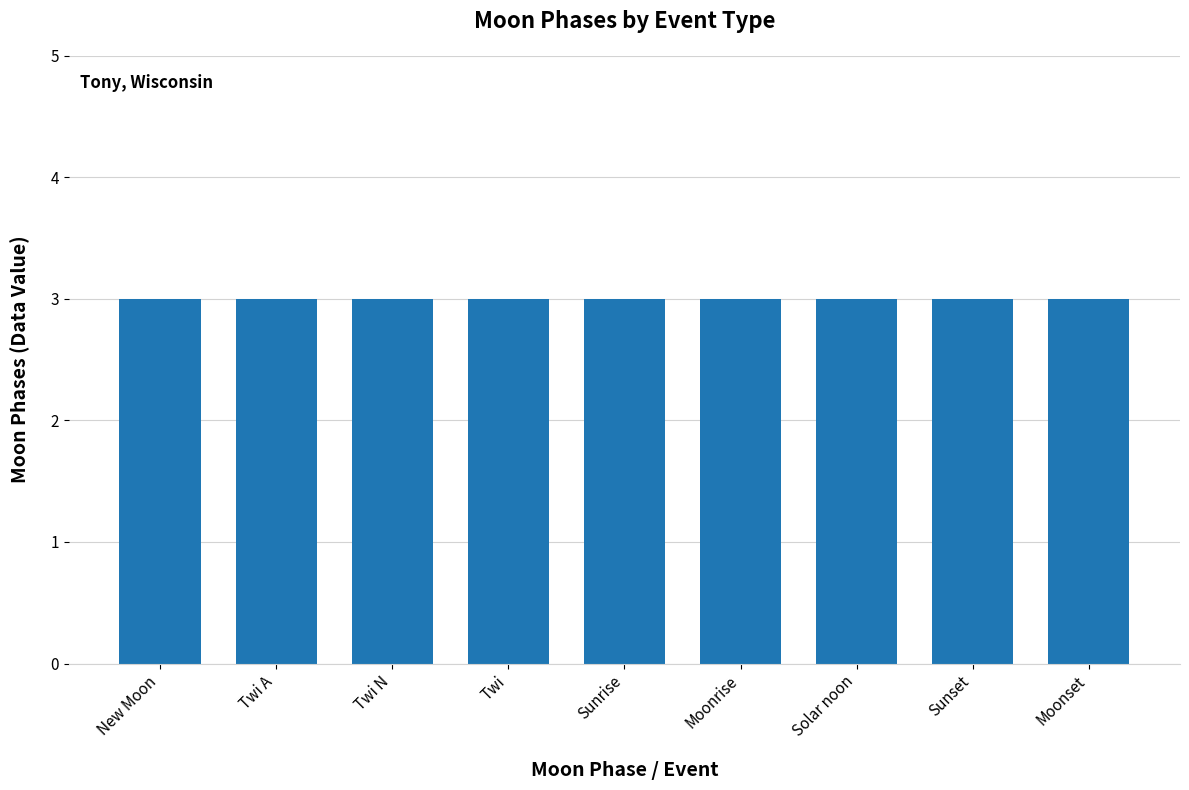

Between New Moon and Twi, which is larger?

New Moon